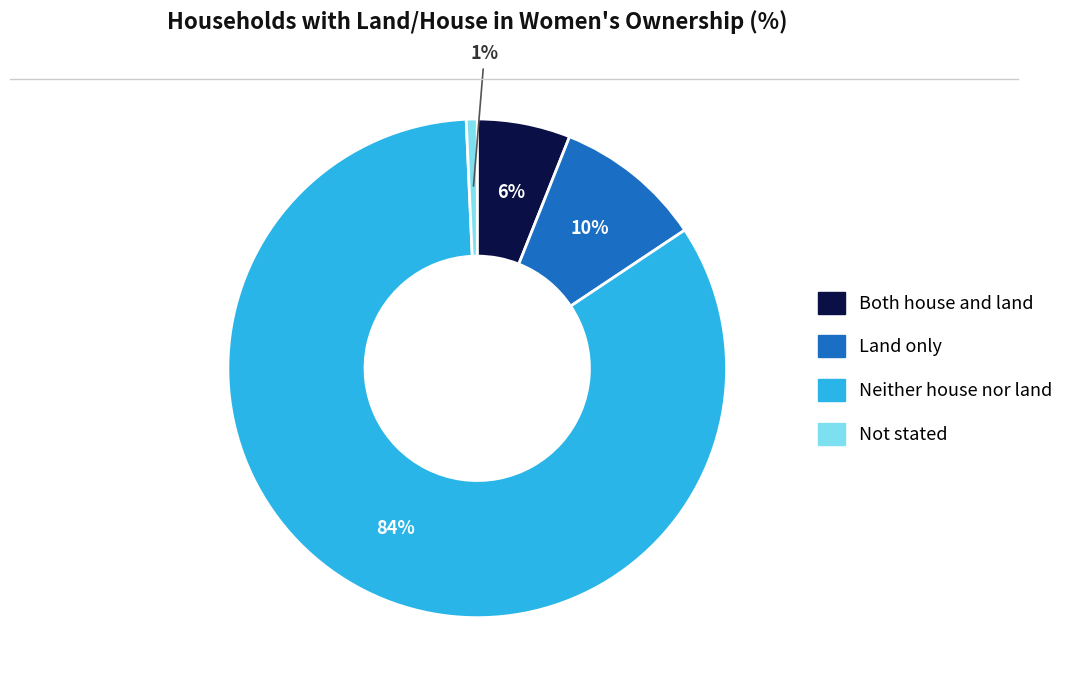

Which slice is the largest?

Neither house nor land